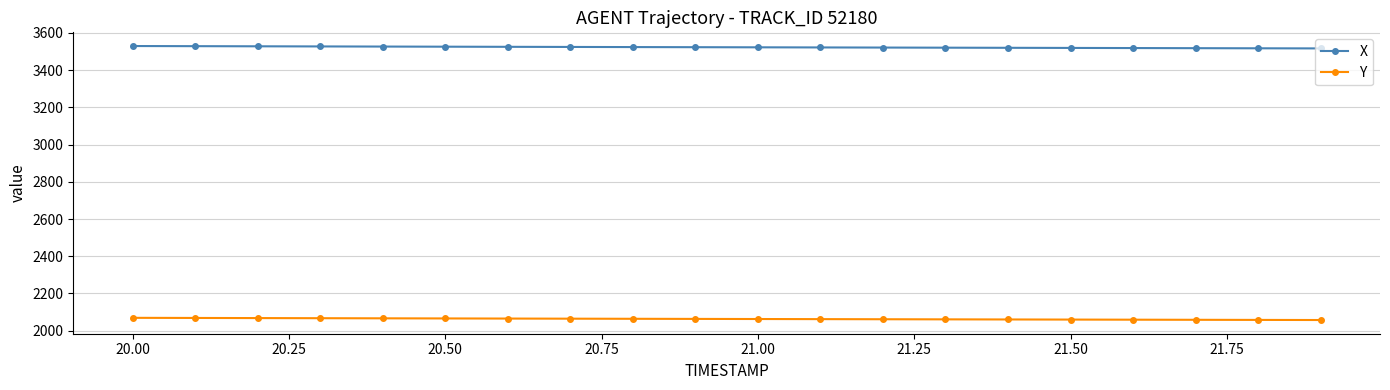

What is the sum of all Y values?

41260.2